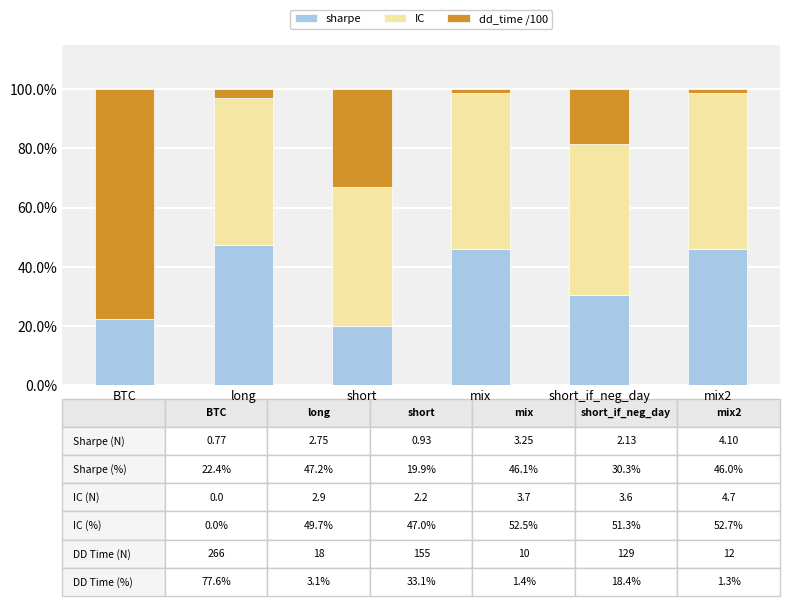

What are all the series names shown in the legend?

sharpe, IC, dd_time /100